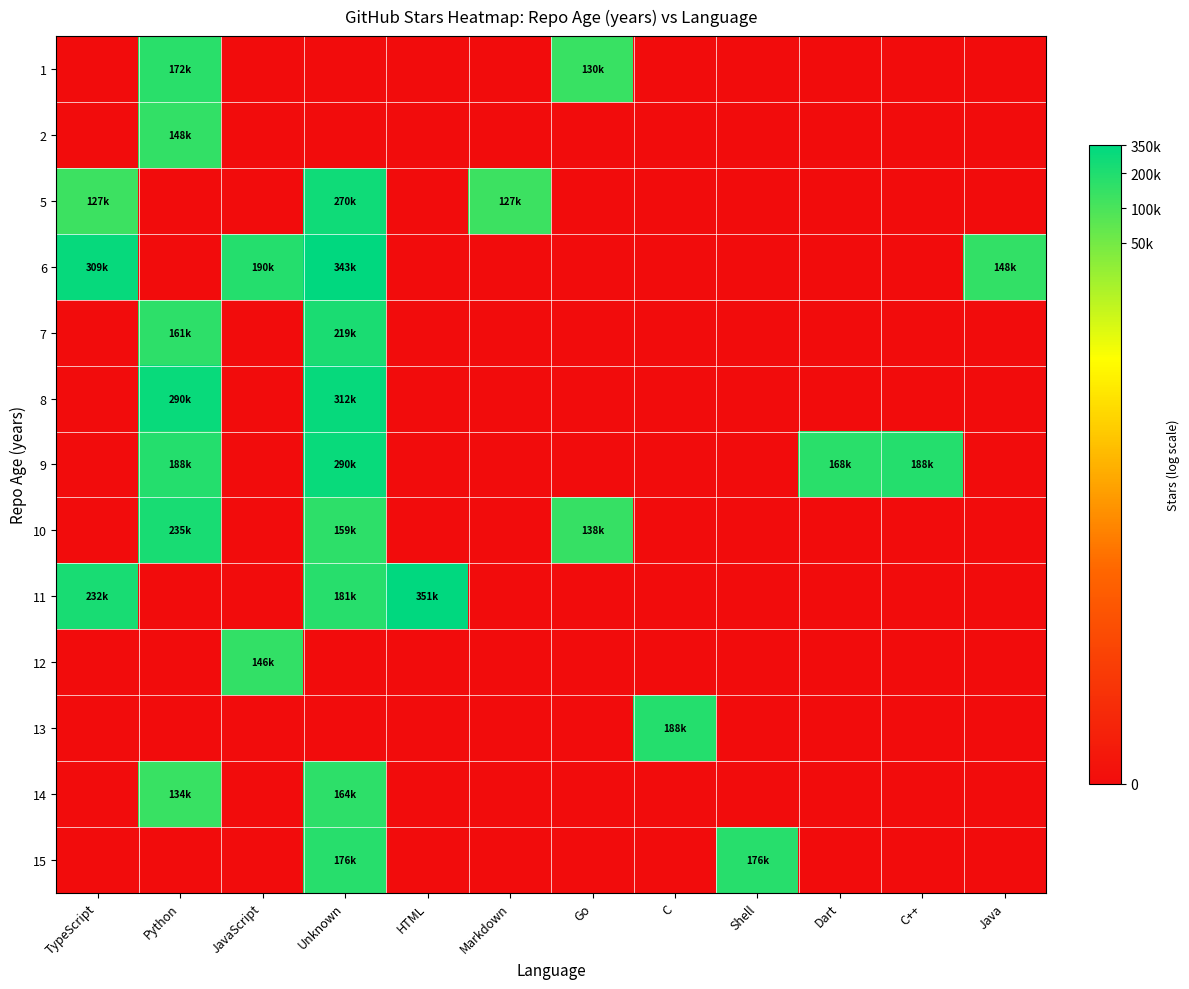

Reading right to left, list all the values displayed in this chart.

1: Java=0.0	C++=0.0	Dart=0.0	Shell=0.0	C=0.0	Go=11.8	Markdown=0.0	HTML=0.0	Unknown=0.0	JavaScript=0.0	Python=12.1	TypeScript=0.0
2: Java=0.0	C++=0.0	Dart=0.0	Shell=0.0	C=0.0	Go=0.0	Markdown=0.0	HTML=0.0	Unknown=0.0	JavaScript=0.0	Python=11.9	TypeScript=0.0
5: Java=0.0	C++=0.0	Dart=0.0	Shell=0.0	C=0.0	Go=0.0	Markdown=11.8	HTML=0.0	Unknown=12.5	JavaScript=0.0	Python=0.0	TypeScript=11.8
6: Java=11.9	C++=0.0	Dart=0.0	Shell=0.0	C=0.0	Go=0.0	Markdown=0.0	HTML=0.0	Unknown=12.7	JavaScript=12.2	Python=0.0	TypeScript=12.6
7: Java=0.0	C++=0.0	Dart=0.0	Shell=0.0	C=0.0	Go=0.0	Markdown=0.0	HTML=0.0	Unknown=12.3	JavaScript=0.0	Python=12.0	TypeScript=0.0
8: Java=0.0	C++=0.0	Dart=0.0	Shell=0.0	C=0.0	Go=0.0	Markdown=0.0	HTML=0.0	Unknown=12.7	JavaScript=0.0	Python=12.6	TypeScript=0.0
9: Java=0.0	C++=12.1	Dart=12.0	Shell=0.0	C=0.0	Go=0.0	Markdown=0.0	HTML=0.0	Unknown=12.6	JavaScript=0.0	Python=12.1	TypeScript=0.0
10: Java=0.0	C++=0.0	Dart=0.0	Shell=0.0	C=0.0	Go=11.8	Markdown=0.0	HTML=0.0	Unknown=12.0	JavaScript=0.0	Python=12.4	TypeScript=0.0
11: Java=0.0	C++=0.0	Dart=0.0	Shell=0.0	C=0.0	Go=0.0	Markdown=0.0	HTML=12.8	Unknown=12.1	JavaScript=0.0	Python=0.0	TypeScript=12.4
12: Java=0.0	C++=0.0	Dart=0.0	Shell=0.0	C=0.0	Go=0.0	Markdown=0.0	HTML=0.0	Unknown=0.0	JavaScript=11.9	Python=0.0	TypeScript=0.0
13: Java=0.0	C++=0.0	Dart=0.0	Shell=0.0	C=12.1	Go=0.0	Markdown=0.0	HTML=0.0	Unknown=0.0	JavaScript=0.0	Python=0.0	TypeScript=0.0
14: Java=0.0	C++=0.0	Dart=0.0	Shell=0.0	C=0.0	Go=0.0	Markdown=0.0	HTML=0.0	Unknown=12.0	JavaScript=0.0	Python=11.8	TypeScript=0.0
15: Java=0.0	C++=0.0	Dart=0.0	Shell=12.1	C=0.0	Go=0.0	Markdown=0.0	HTML=0.0	Unknown=12.1	JavaScript=0.0	Python=0.0	TypeScript=0.0